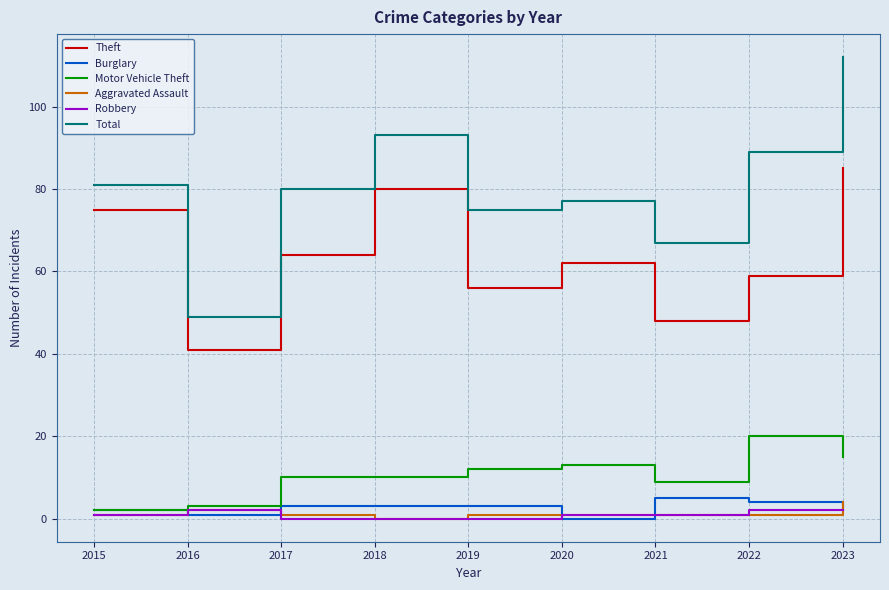

Is the value of Total at 2015 greater than the value of Motor Vehicle Theft at 2022?

Yes